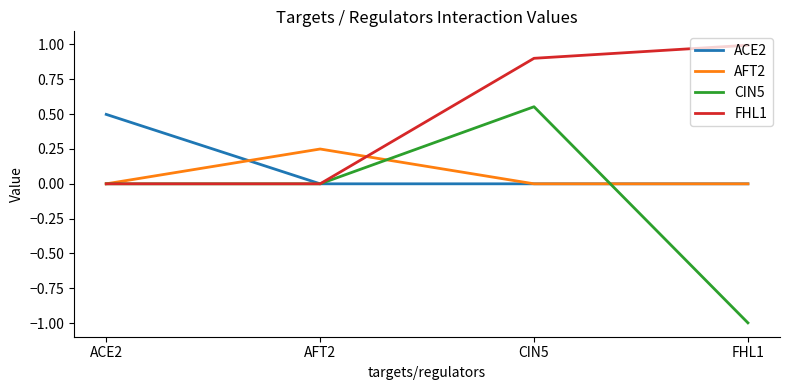

List the series in order of their peak value, highest first.

FHL1, CIN5, ACE2, AFT2